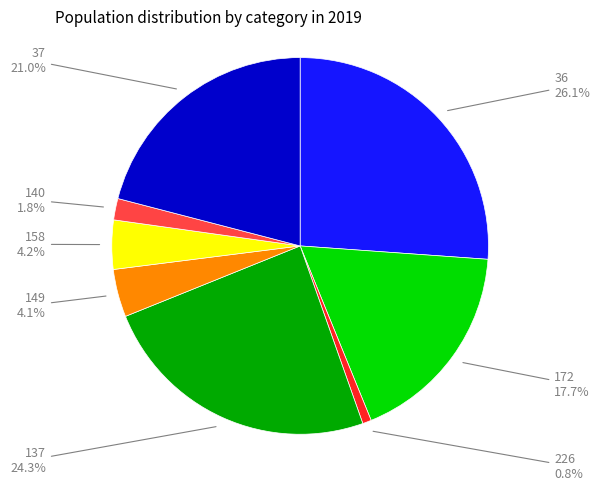

Is the sum of 140 and 149 greater than half?

No